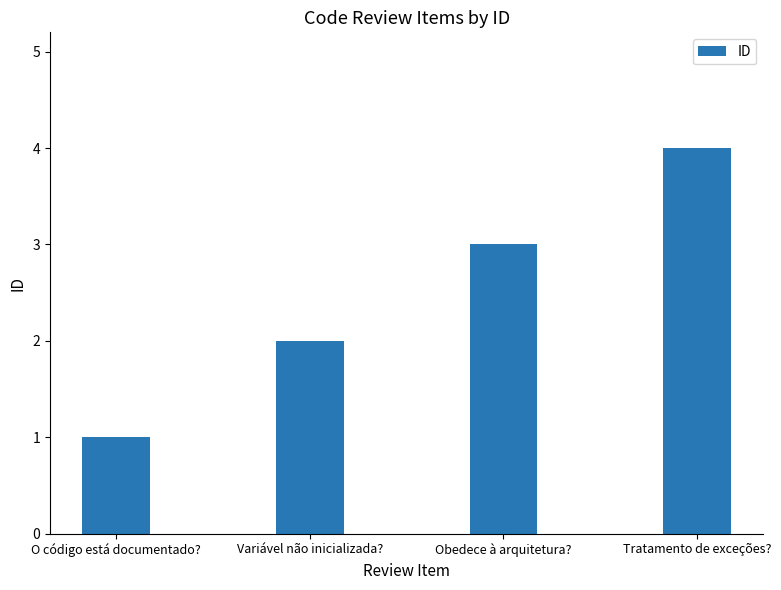

What is the value of the 1st bar from the left?

1